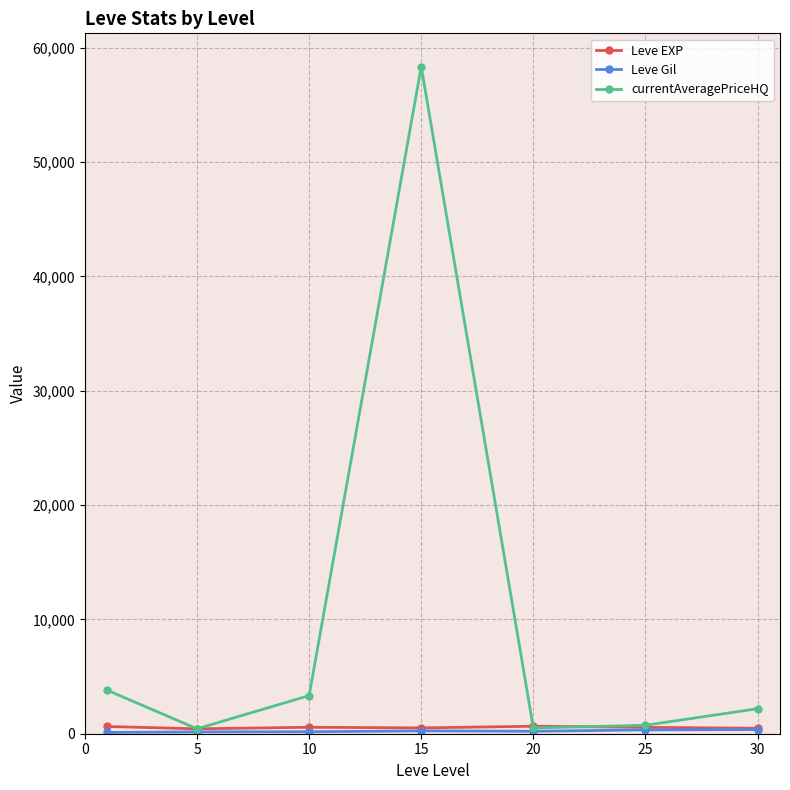

What is the highest value of the currentAveragePriceHQ series?

58342.8